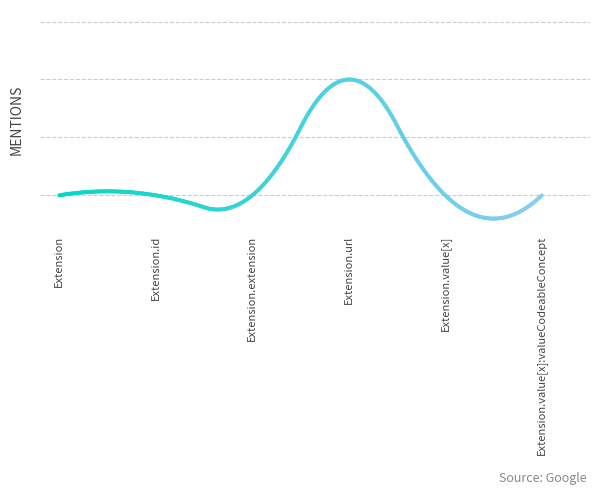

Which has a higher value, Extension or Extension.value[x]:valueCodeableConcept?

Extension